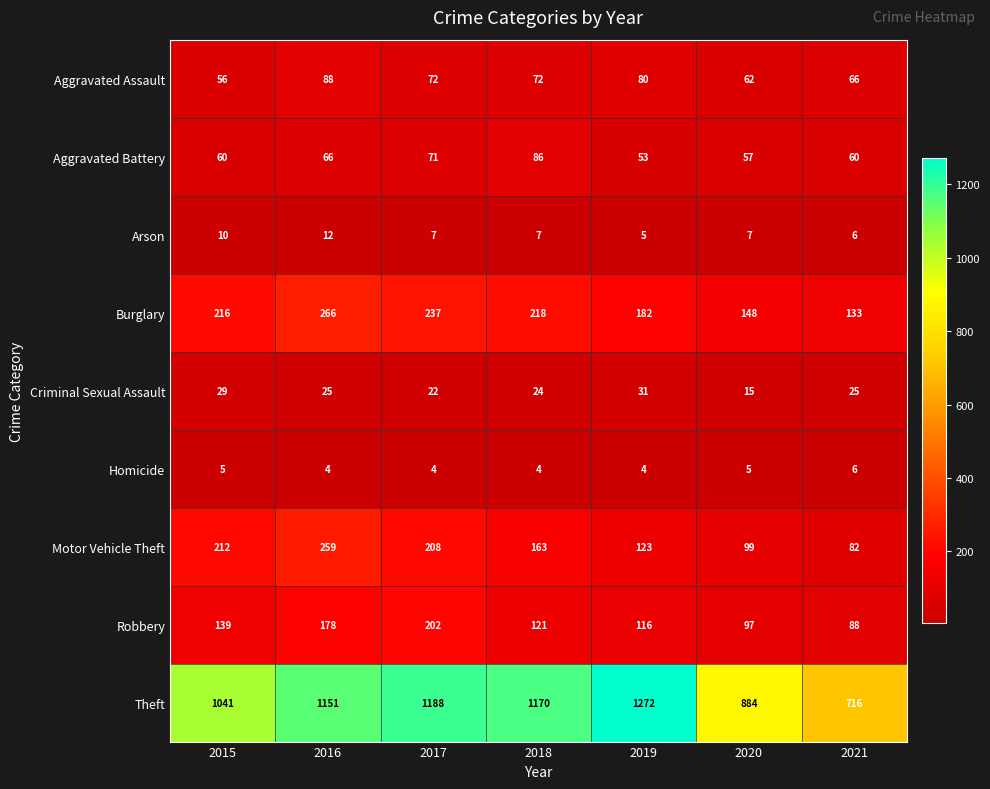

What is the spread (max minus min) of values at 2015?

1036